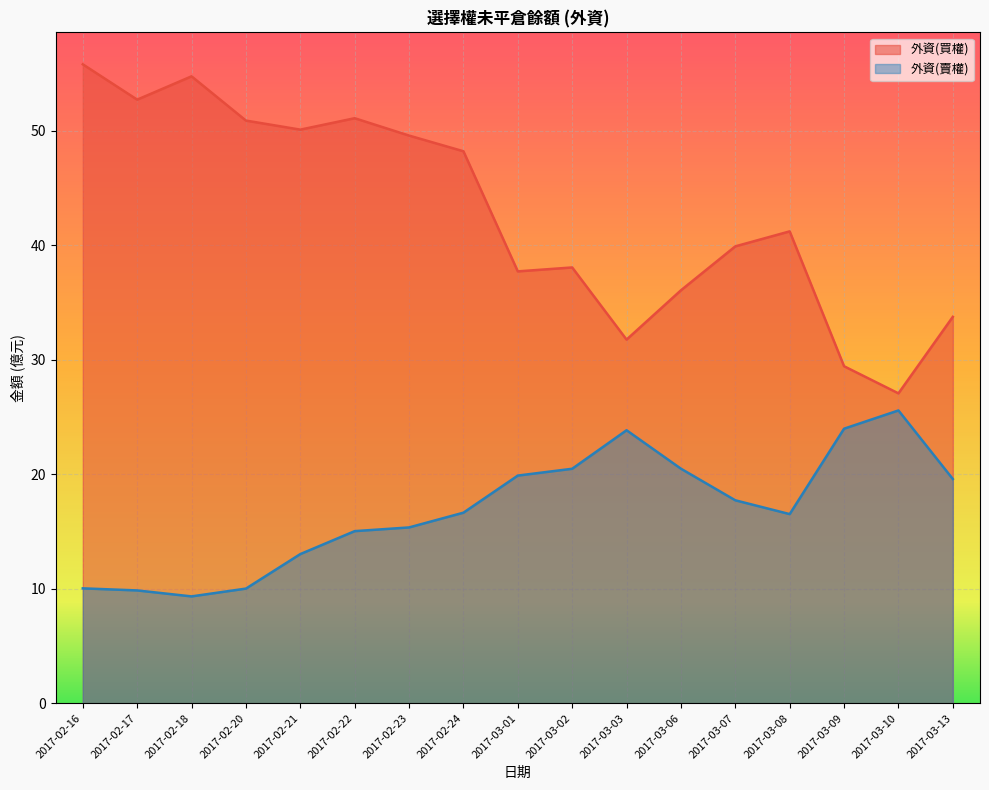

At how many categories does at least one series exceed 33?

14